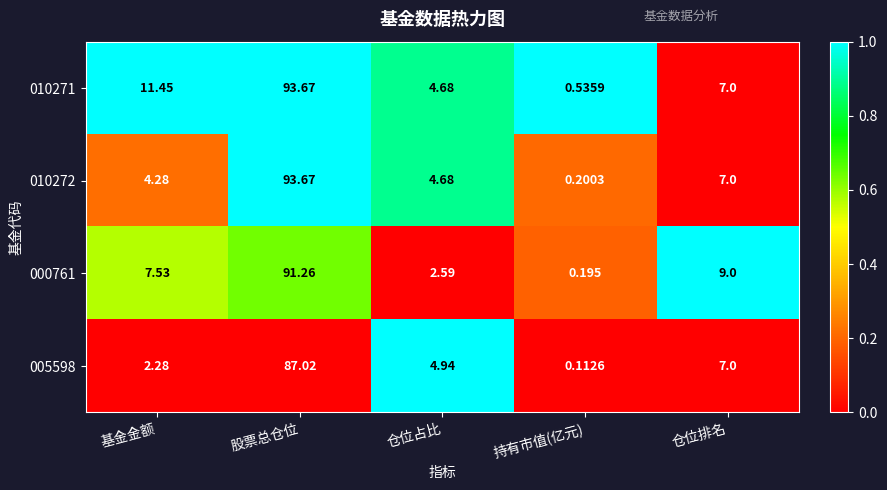

At which category is the sum across all series the highest?

股票总仓位